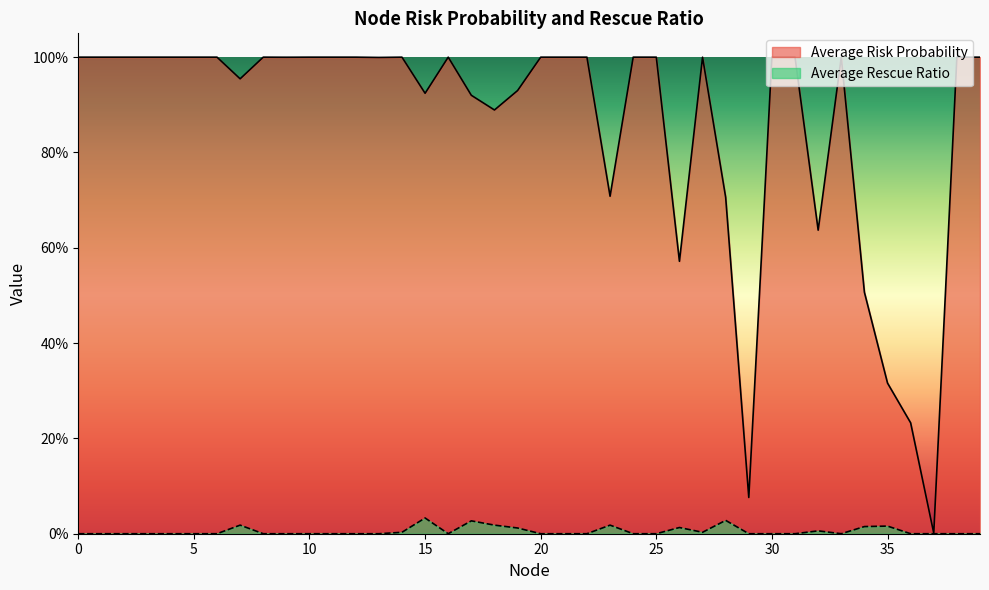

True or false: Average Risk Probability and Average Rescue Ratio intersect in this chart.

False